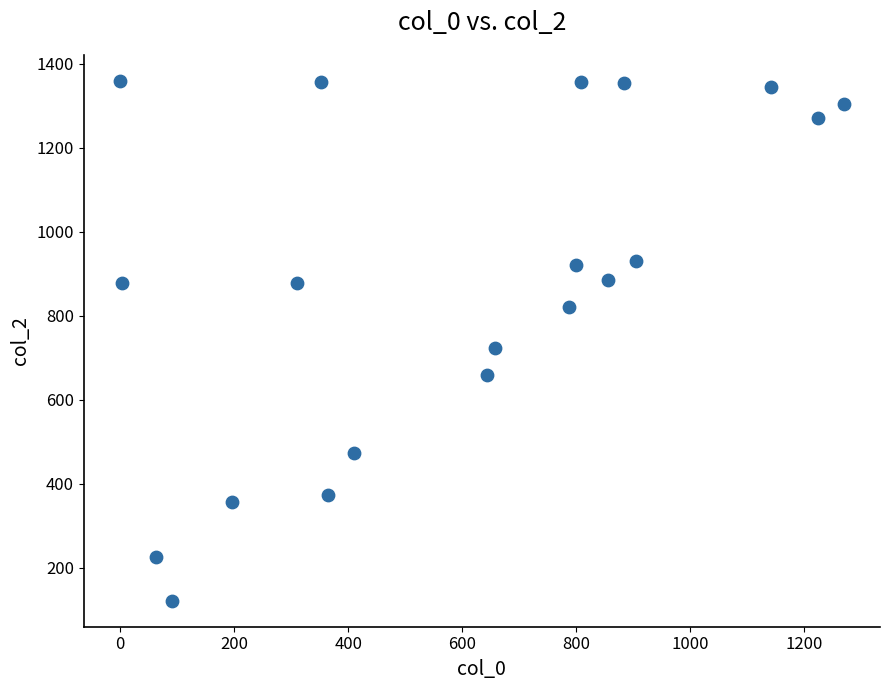

What Y value in the scatter plot is closest to 740?

723